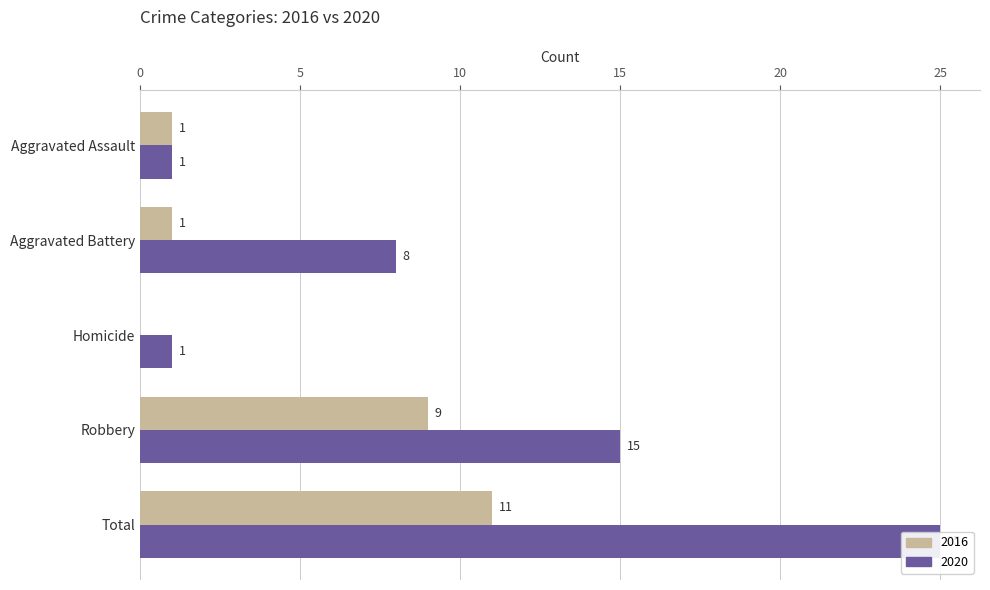

Reading left to right, transcribe all the data shown in this chart.

2016: 1	1	0	9	11
2020: 1	8	1	15	25